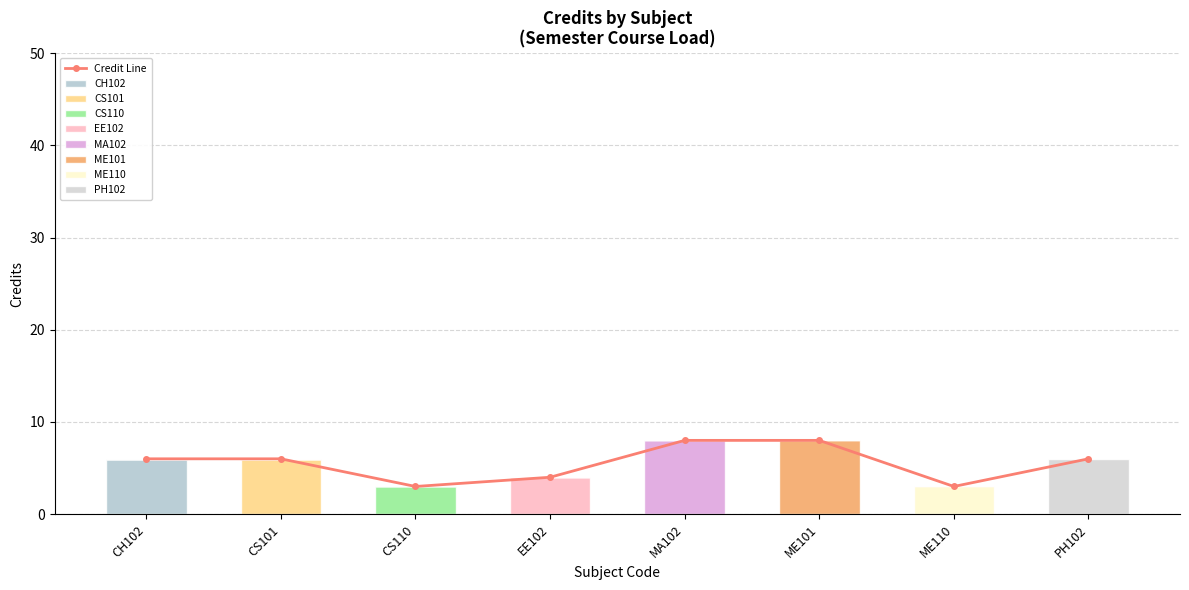

What is the sum of the values at PH102 and MA102?

14